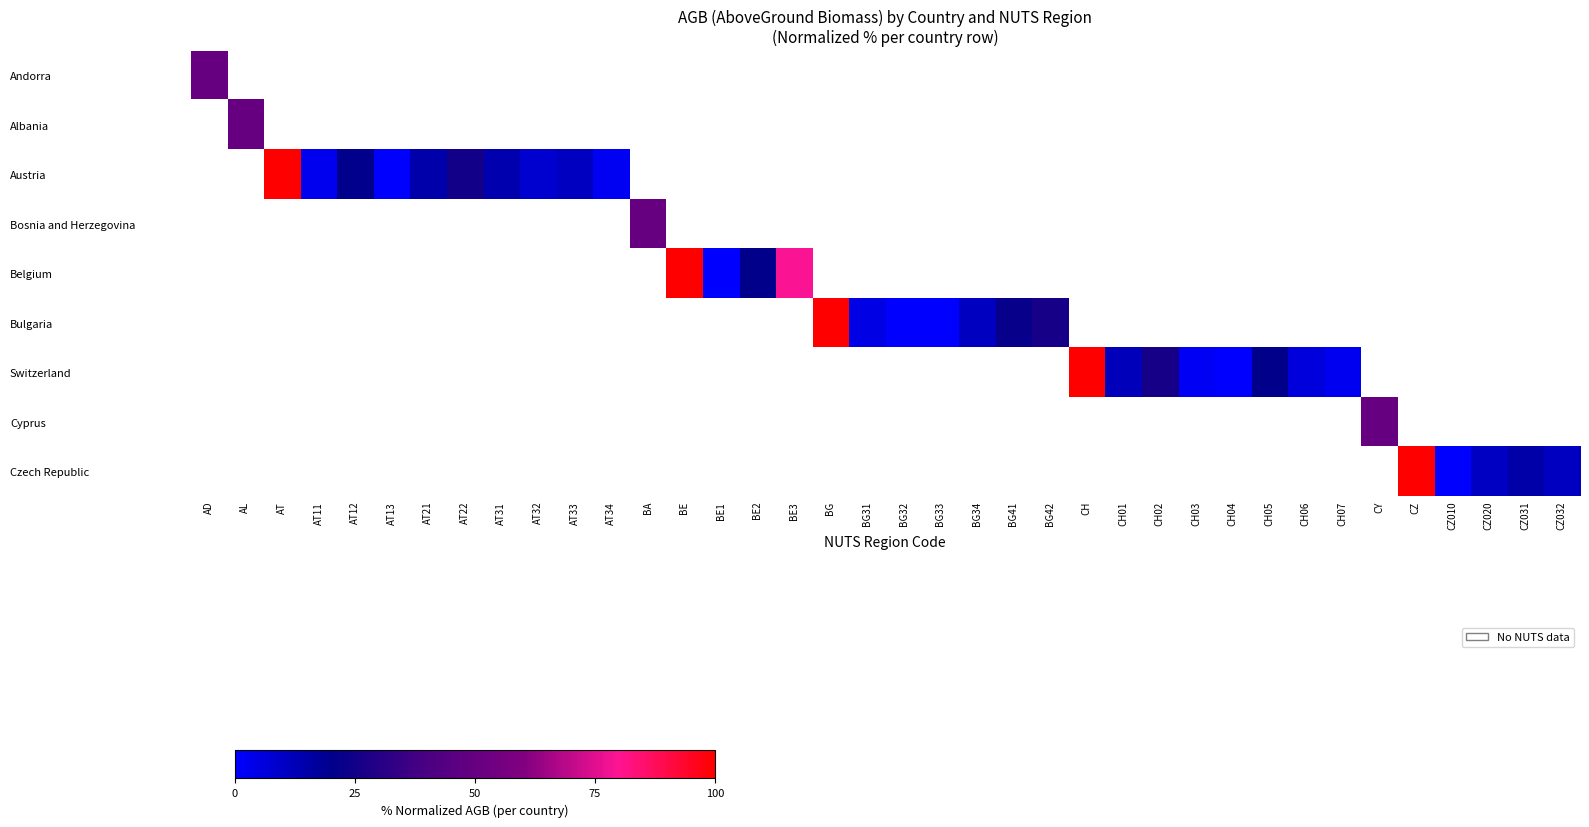

Is it true that Czech Republic equals 15.2 at CZ031?

True